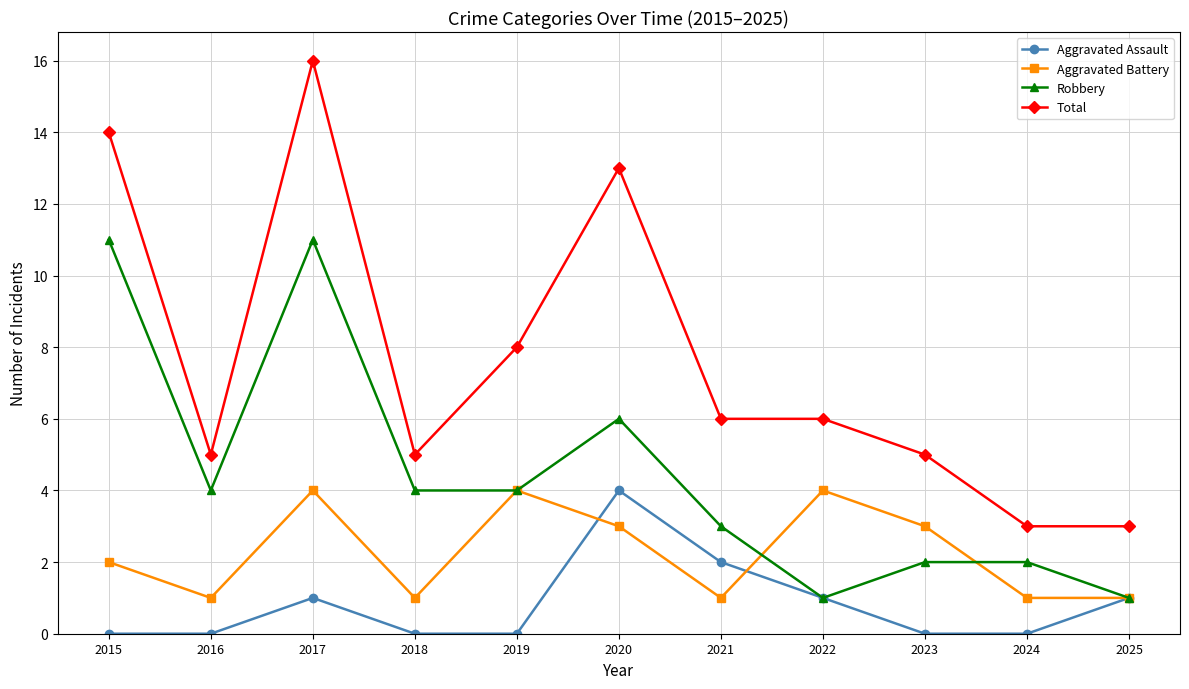

What is the total value across all series at 2024?

6